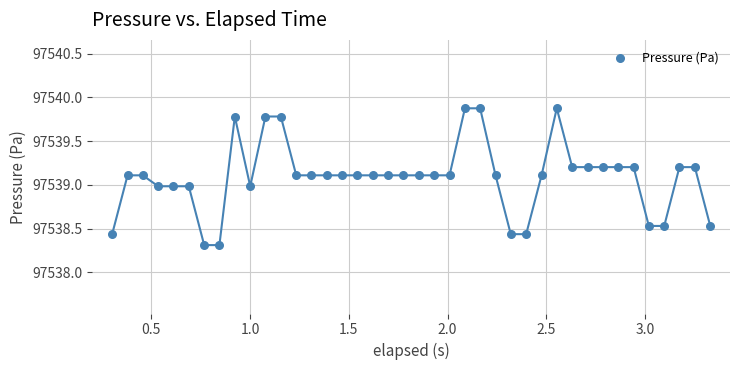

What is the range of X values (max minus min)?

3.0